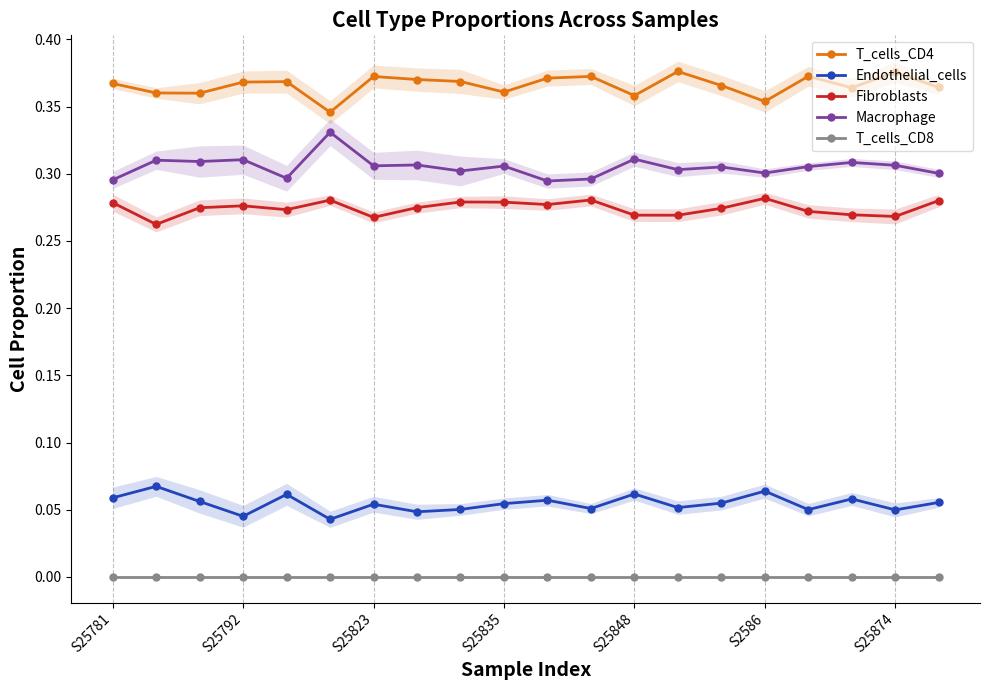

Count the Endothelial_cells values in the range 0 to 1.

20